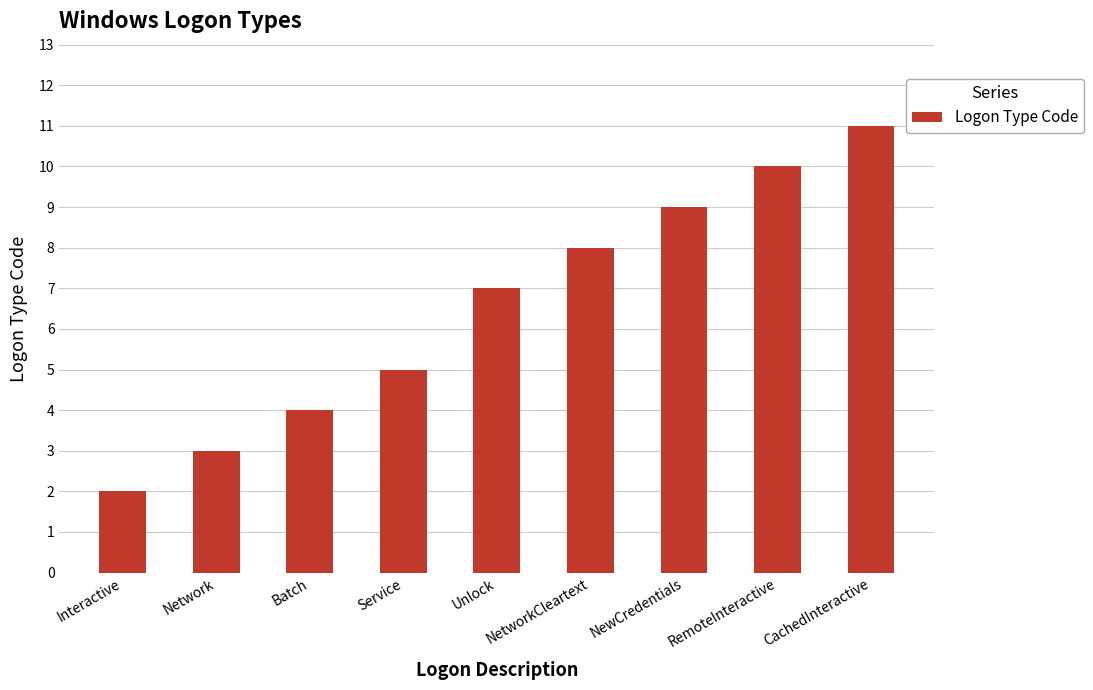

The value at Service is 7. True or false?

False